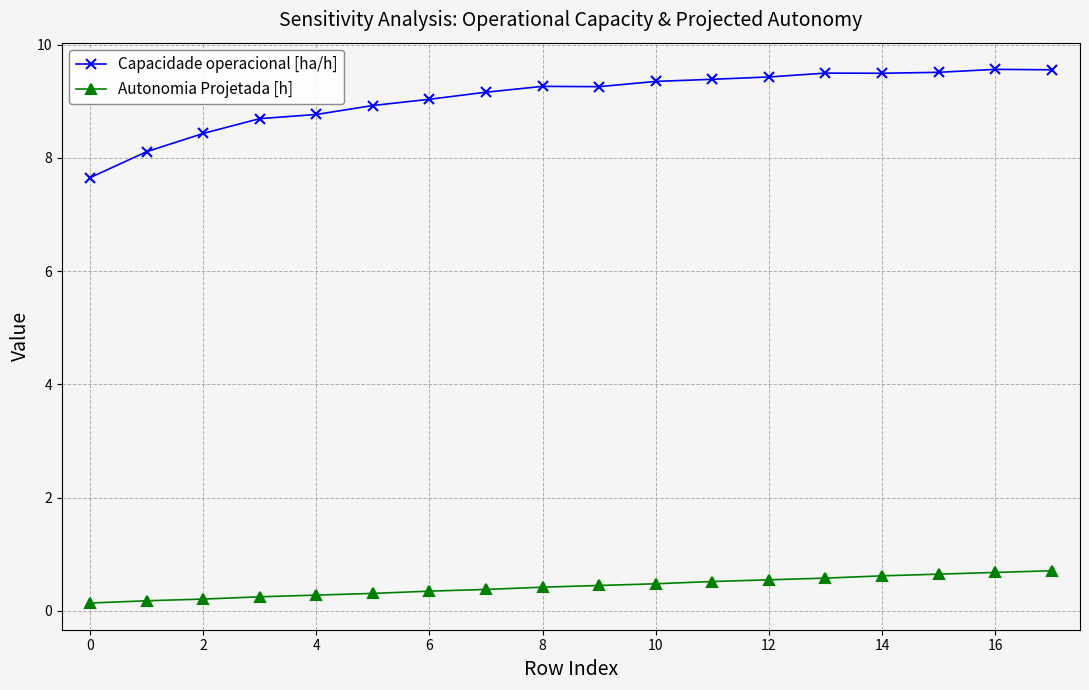

What is the greatest value displayed?

9.6